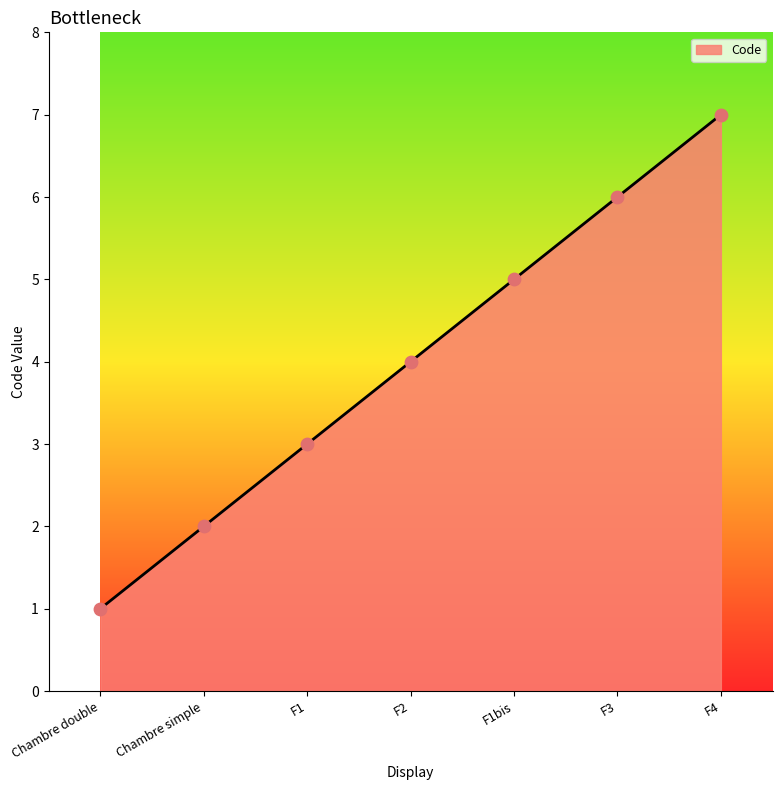

Which has a higher value, Chambre simple or F1?

F1